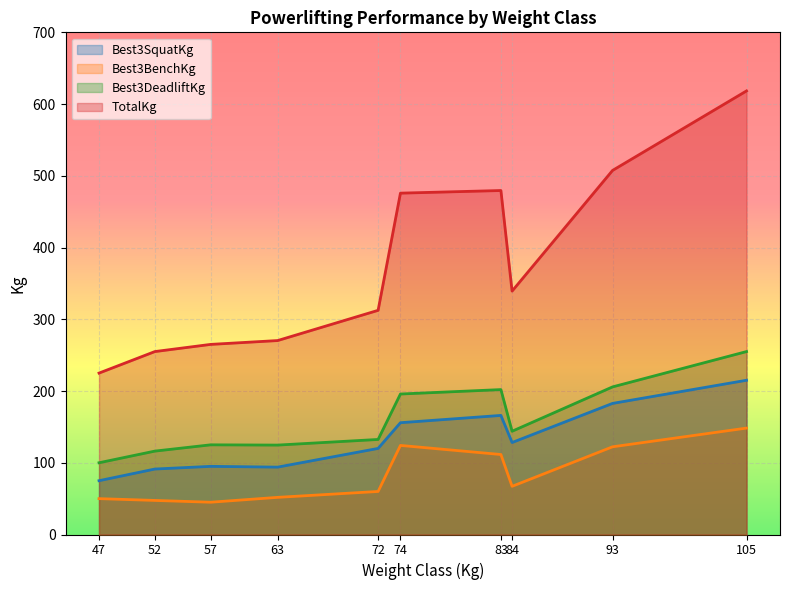

How many series are shown in this chart?

4